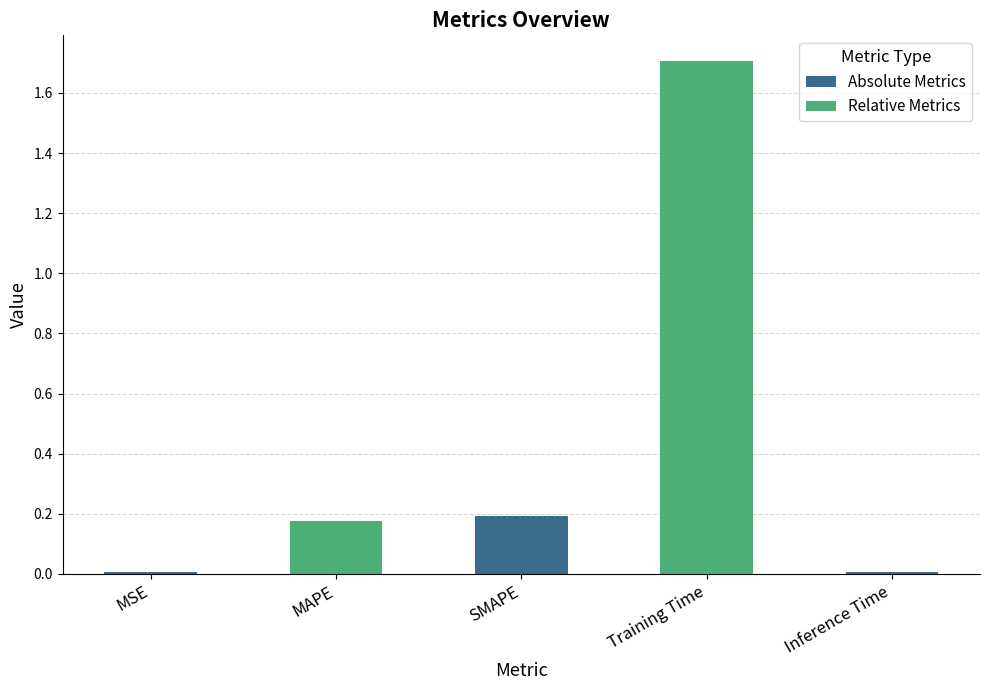

What is the sum of the values at Training Time and MSE?

1.7